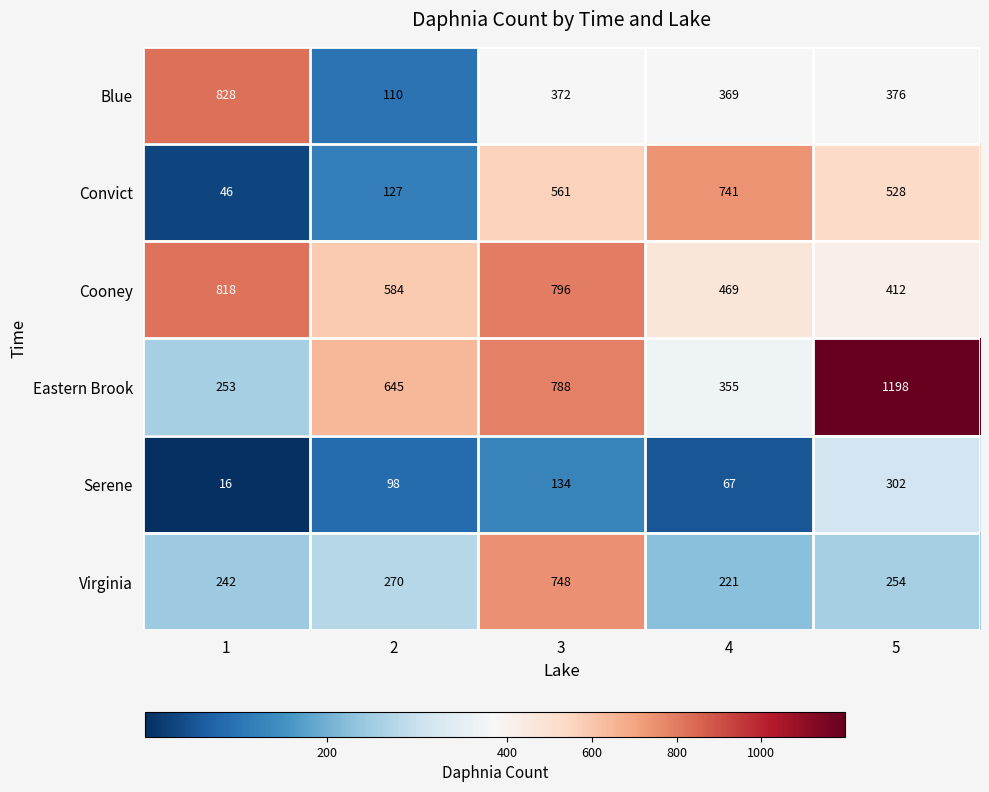

What is the difference between the highest and lowest values at 3?

662